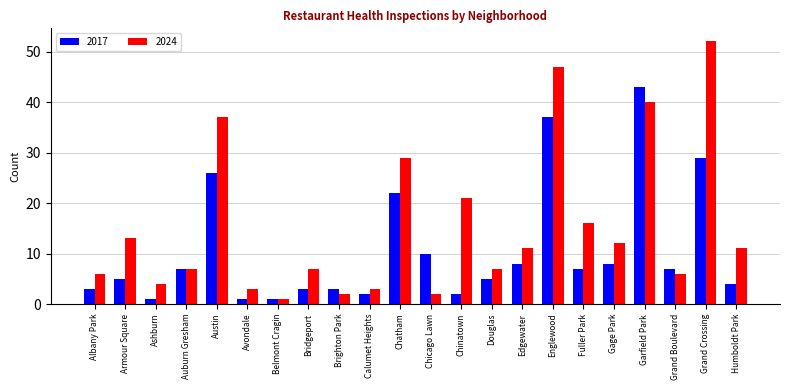

Which category has the lowest value in the 2024 series?

Belmont Cragin